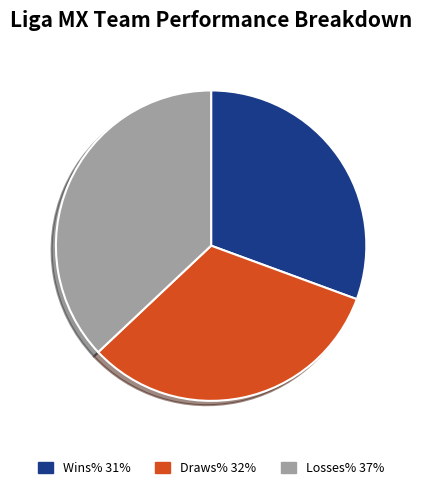

How many segments does this pie chart have?

3